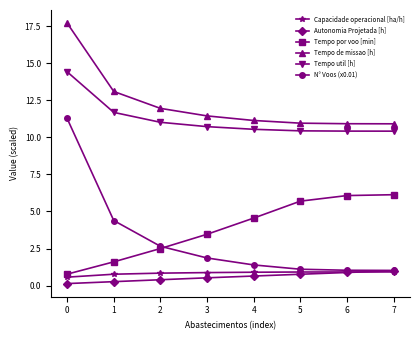

True or false: Tempo por voo [min] and Capacidade operacional [ha/h] intersect in this chart.

False